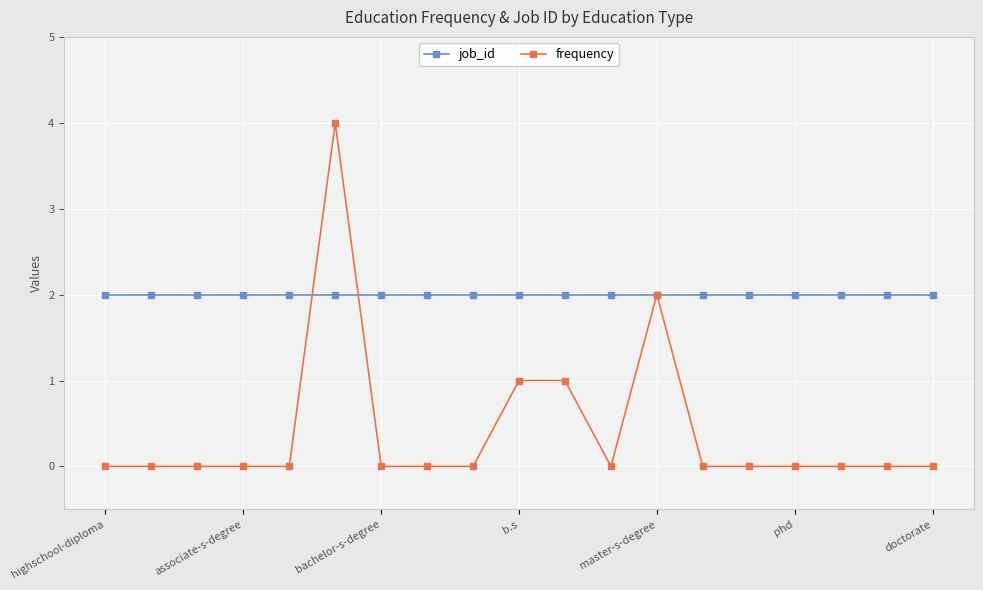

What is the greatest value displayed?

4